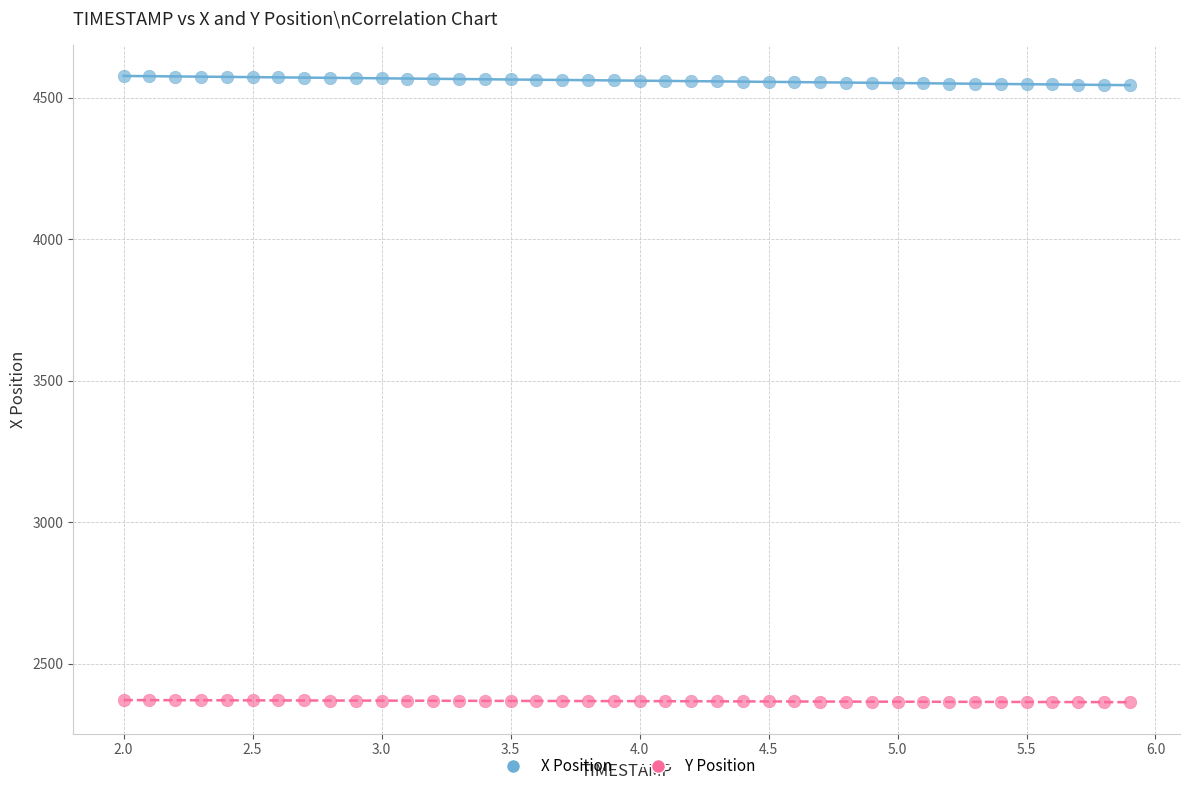

Across all data points, what is the range of Y values (max minus min)?

2212.0